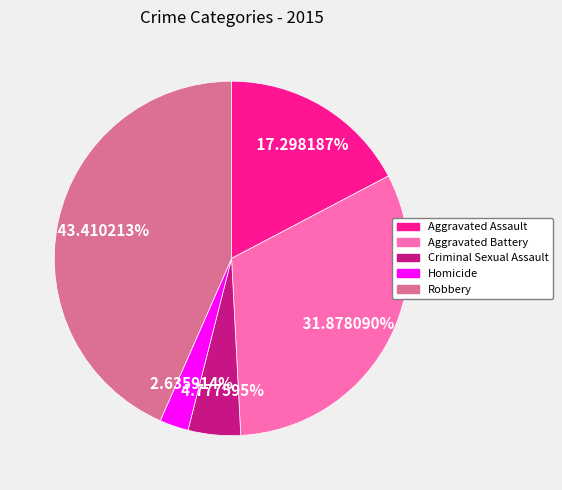

Combined, what portion of the pie is Aggravated Battery and Robbery?

75.3%